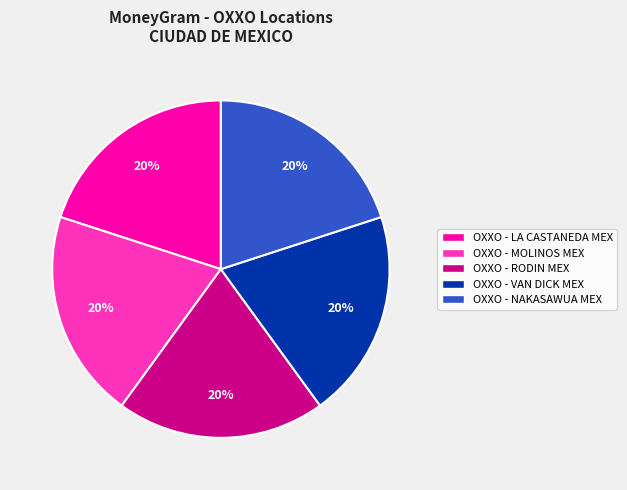

Is it true that OXXO - RODIN MEX is 11% of the pie?

False